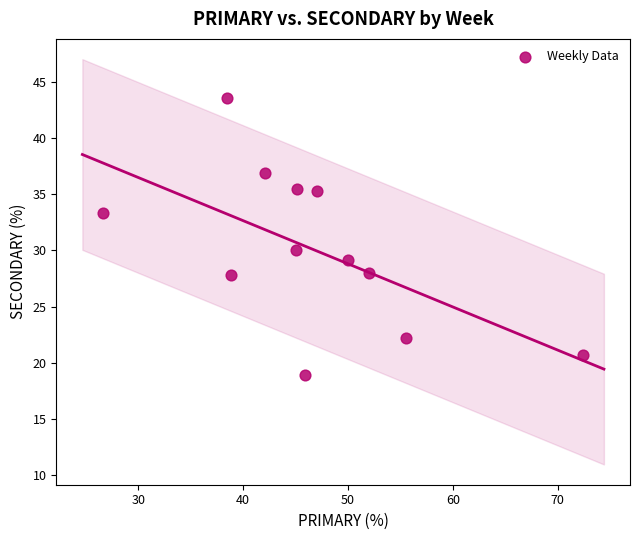

What is the average X value?

46.6